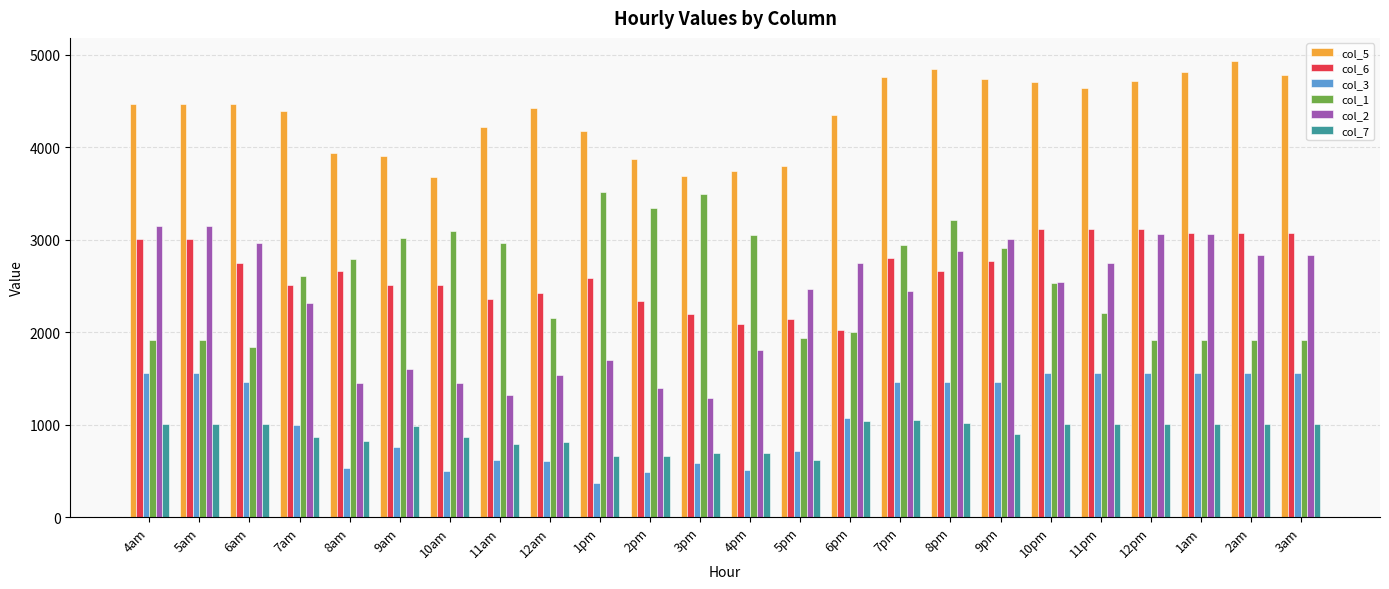

What is the difference between the col_6 values at 4pm and 2am?

976.2